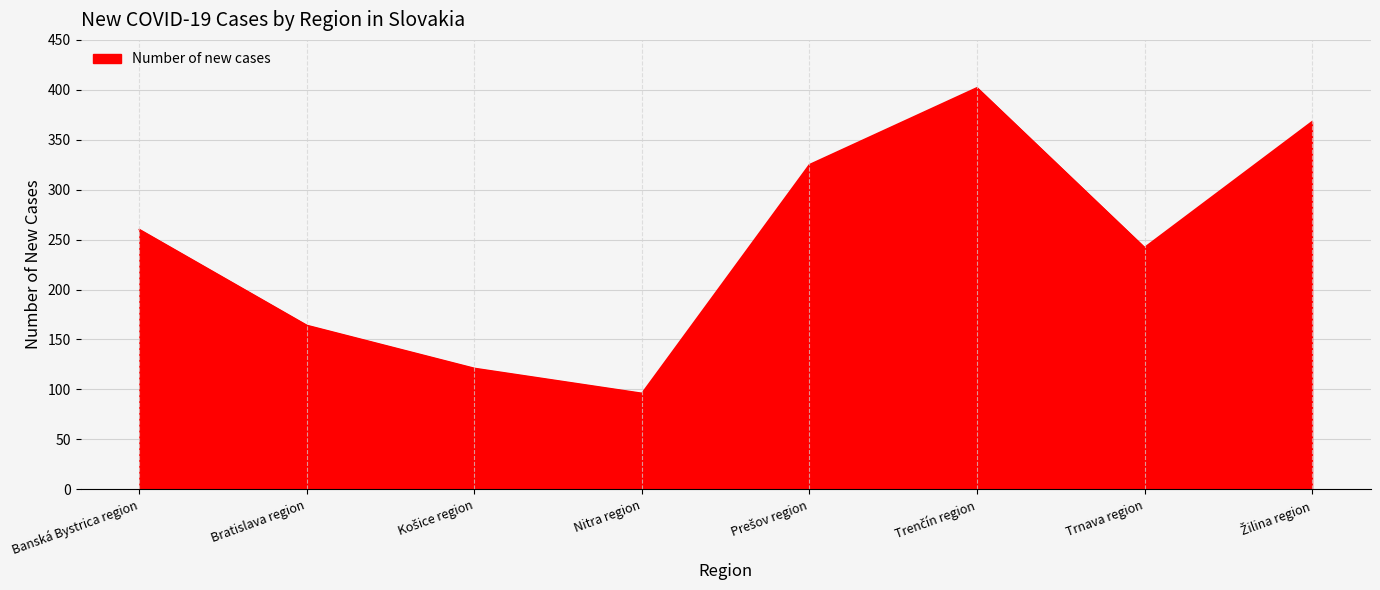

Where is the first local minimum?

Nitra region